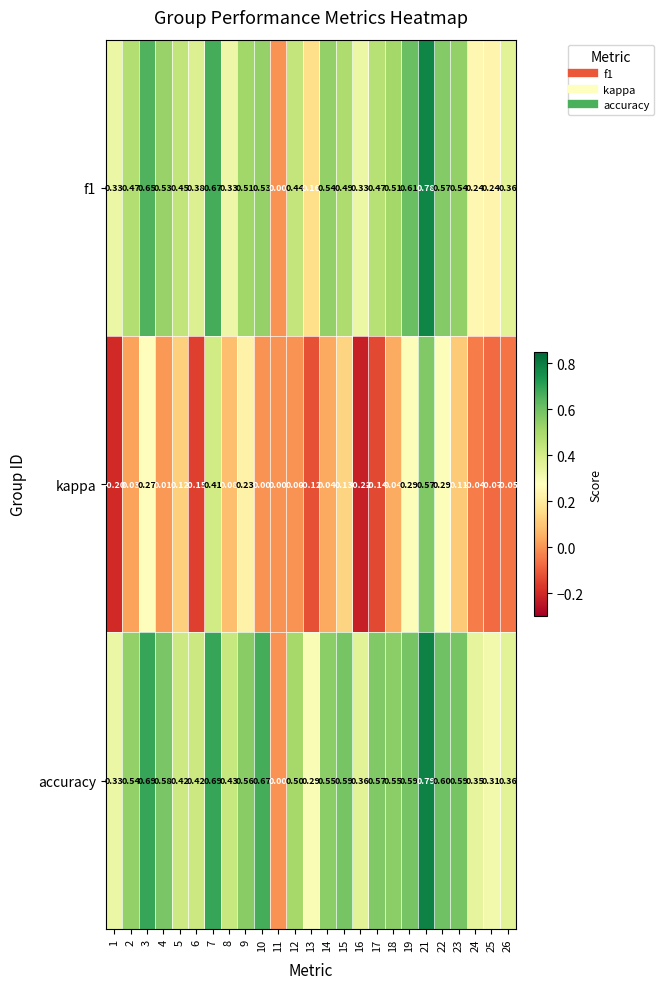

Is the value of kappa at 1 greater than the value of f1 at 15?

No